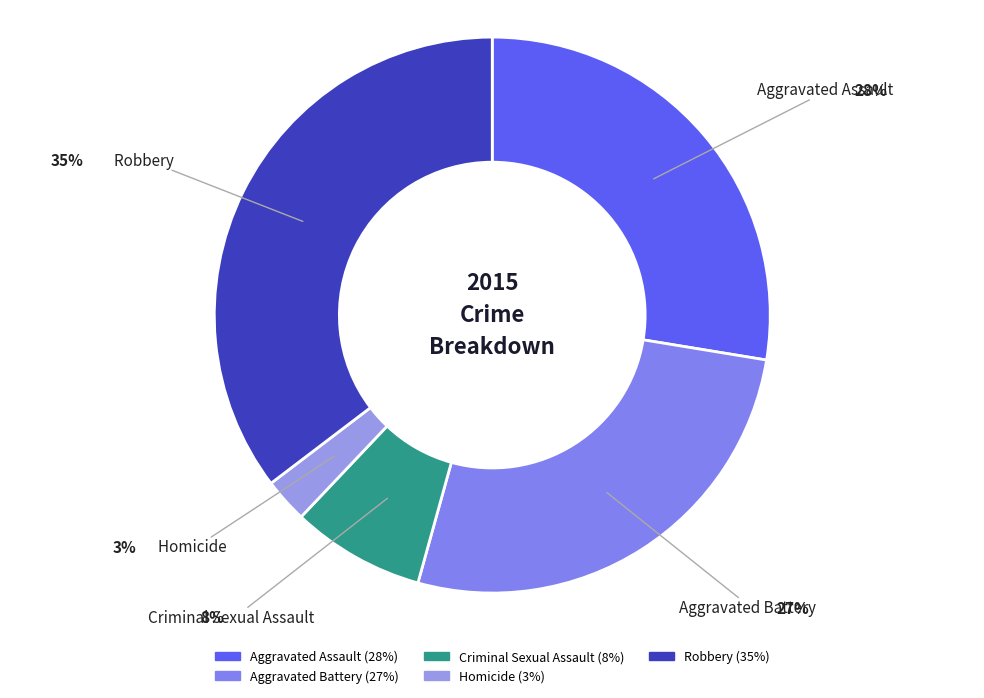

Which category has the smallest portion of the pie?

Homicide